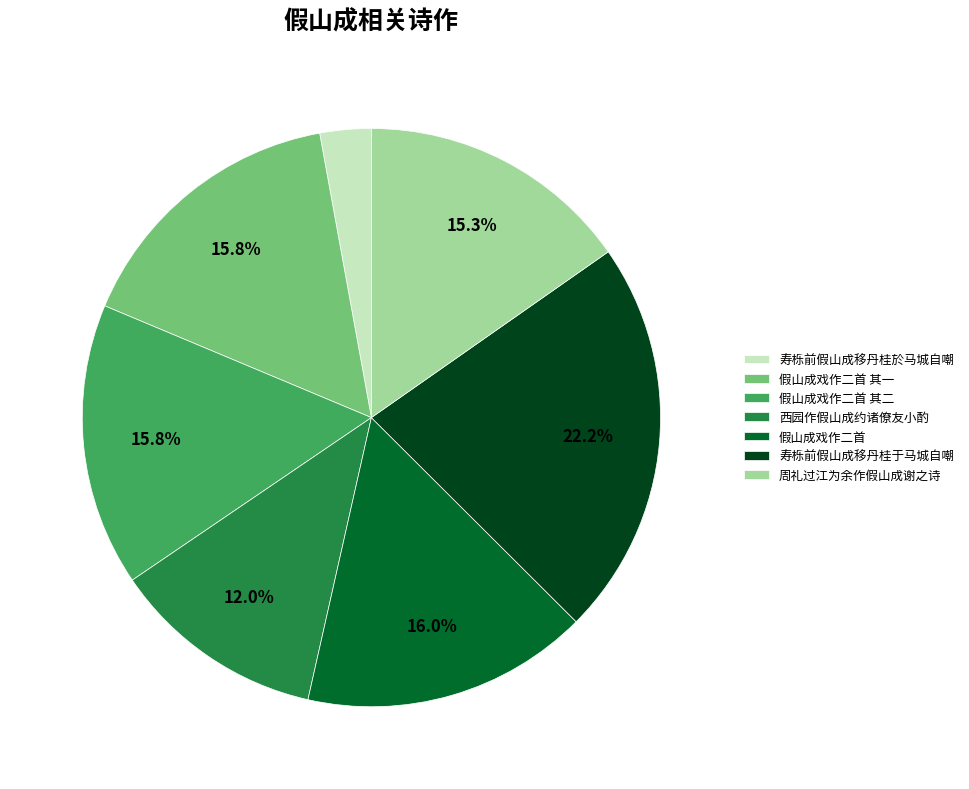

How many slices are in this pie chart?

7